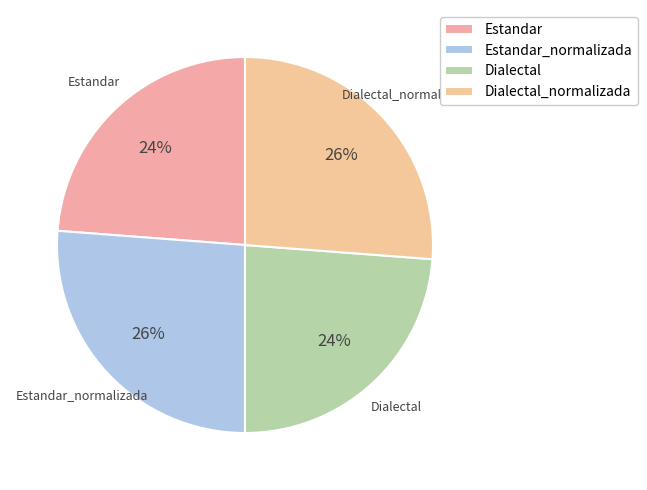

Does any single category account for the majority?

No